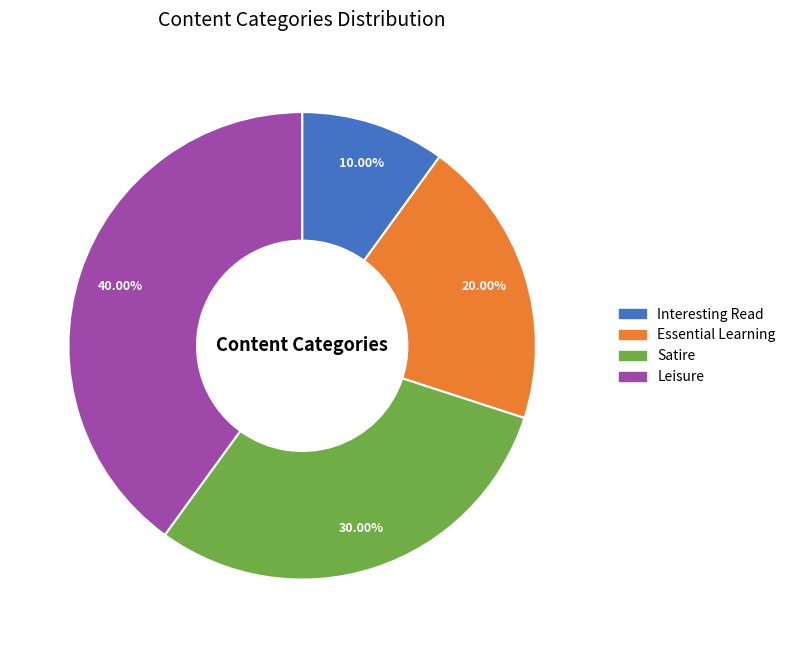

Rank the categories by value from lowest to highest.

Interesting Read, Essential Learning, Satire, Leisure